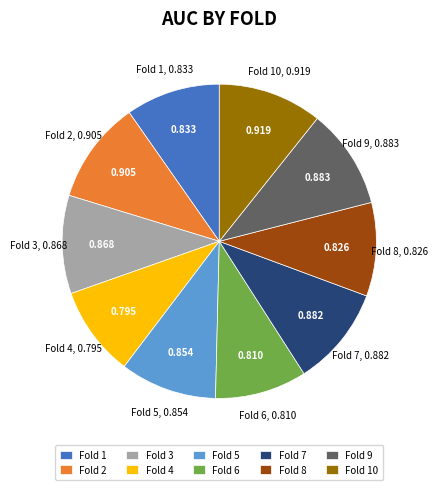

Count the number of slices in the pie.

10